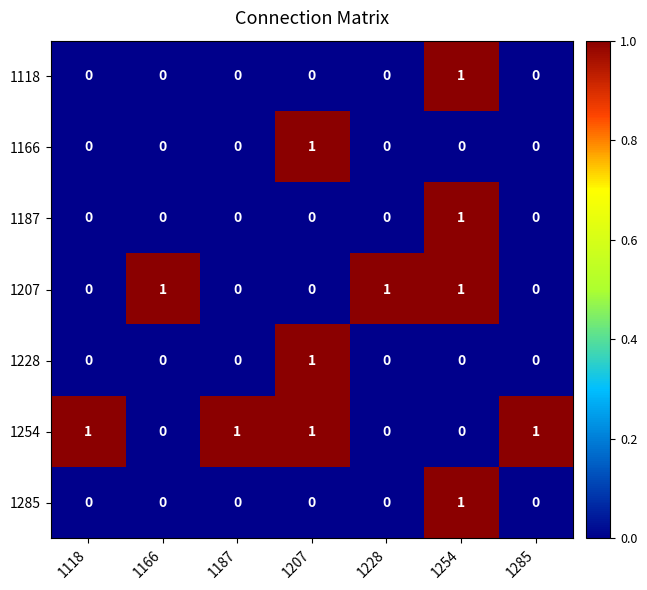

True or false: 1118 has a value of 0 at 1228.

True